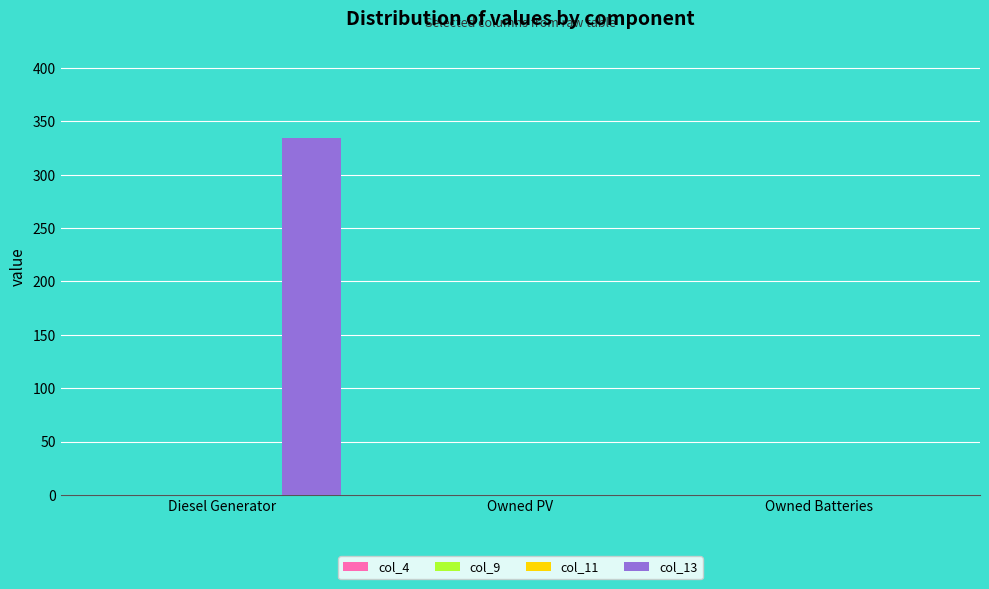

What is the maximum value shown in the chart?

334